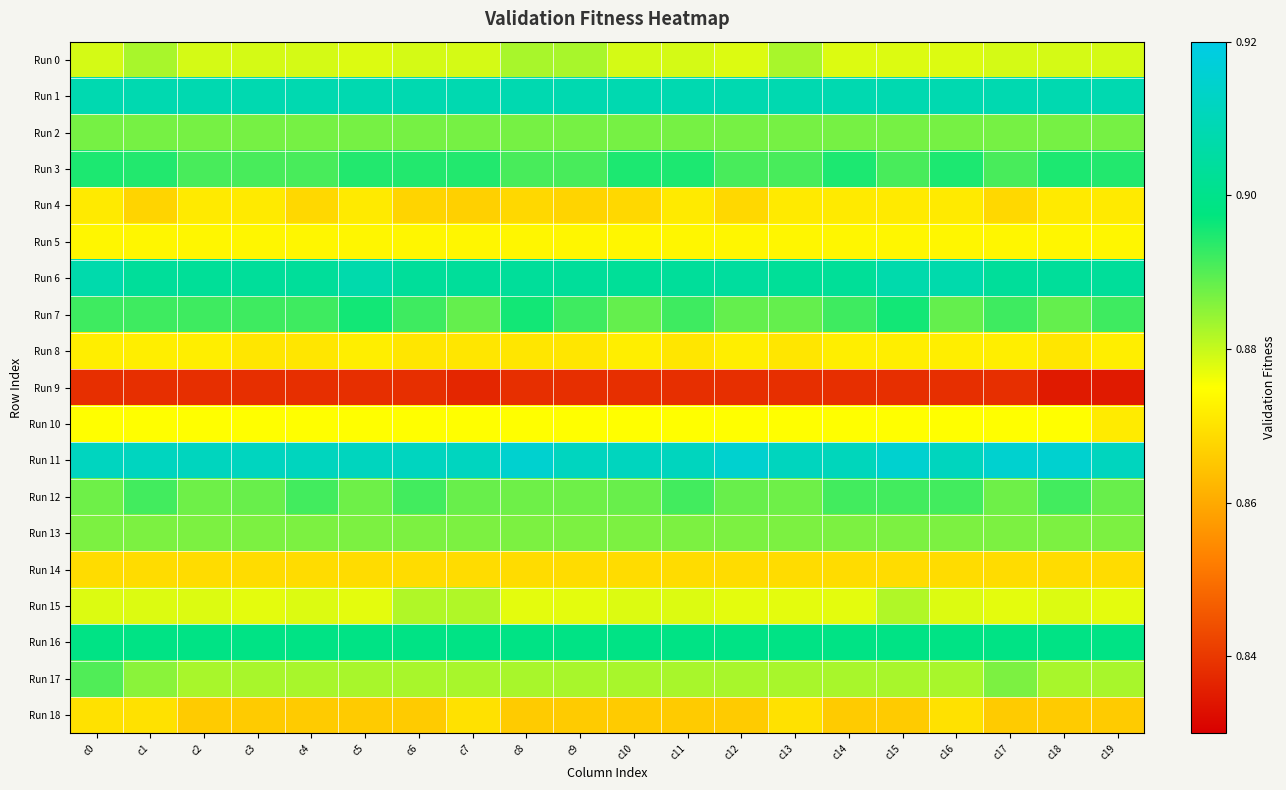

How many series are shown in this chart?

19